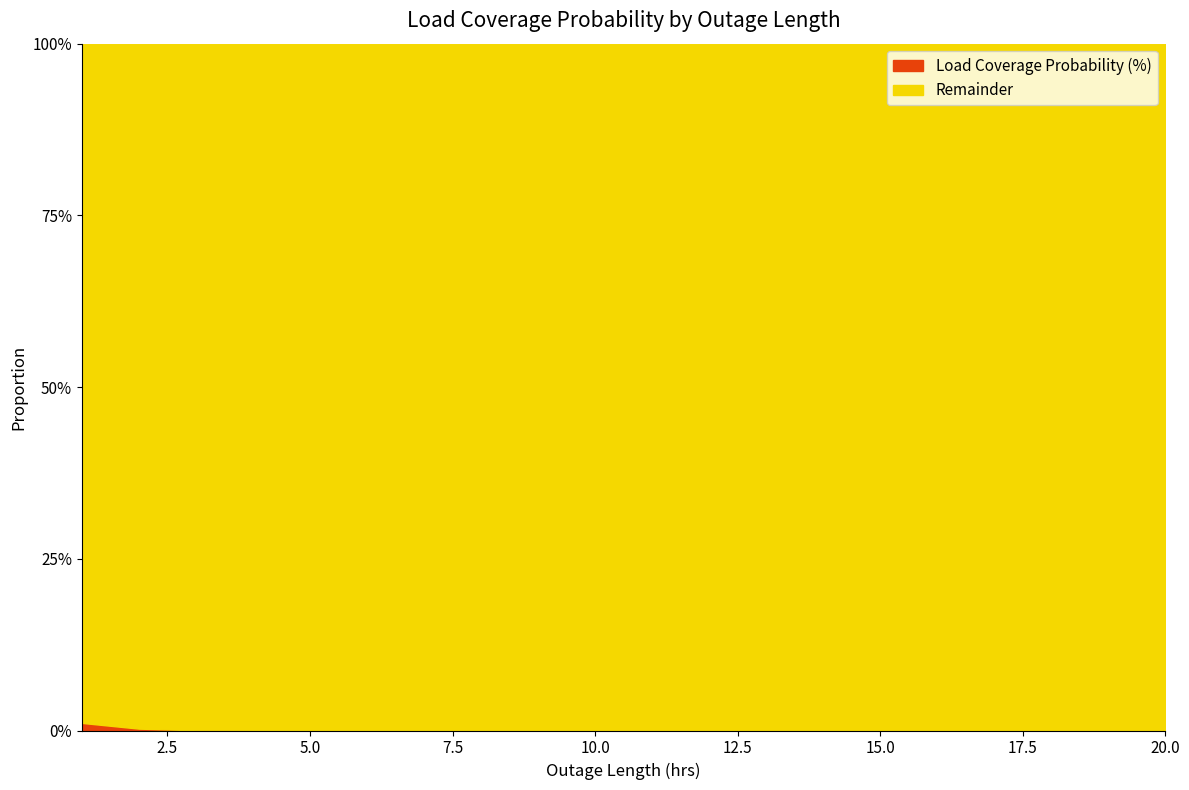

What is the label of the 17th point from the left?

17.0